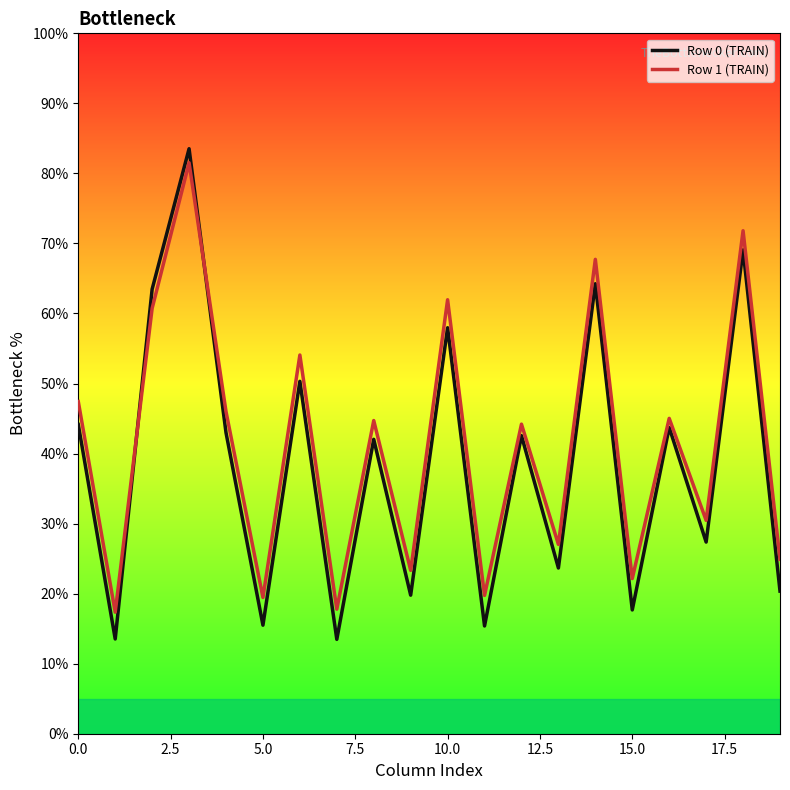

What is the difference between the maximum and minimum values in the Row 1 (TRAIN) series?

64.2